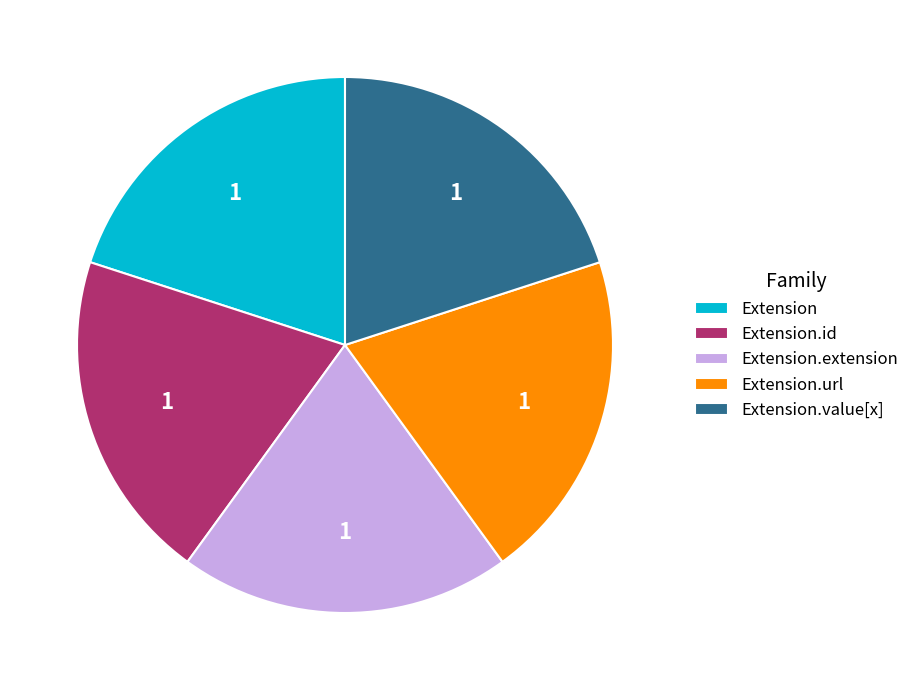

What is the ratio of the value at Extension.id to the value at Extension.extension?

1.0